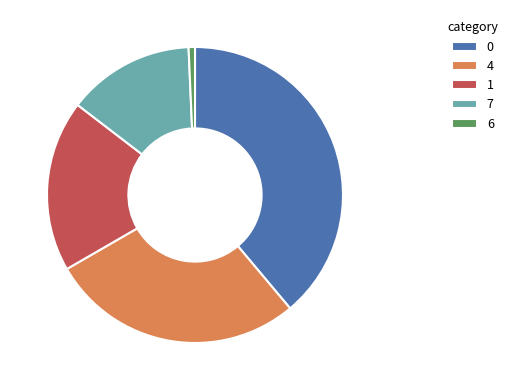

How many segments does this pie chart have?

5